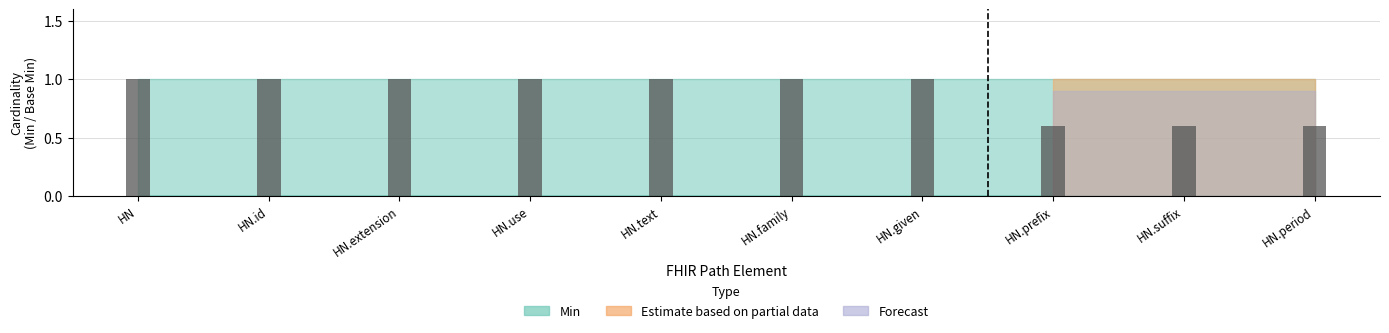

What is the average value?

0.9